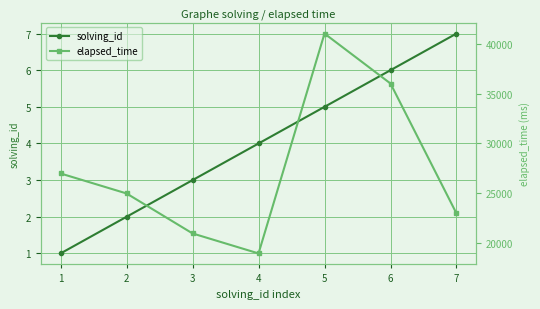

True or false: solving_id and elapsed_time cross at least once.

False